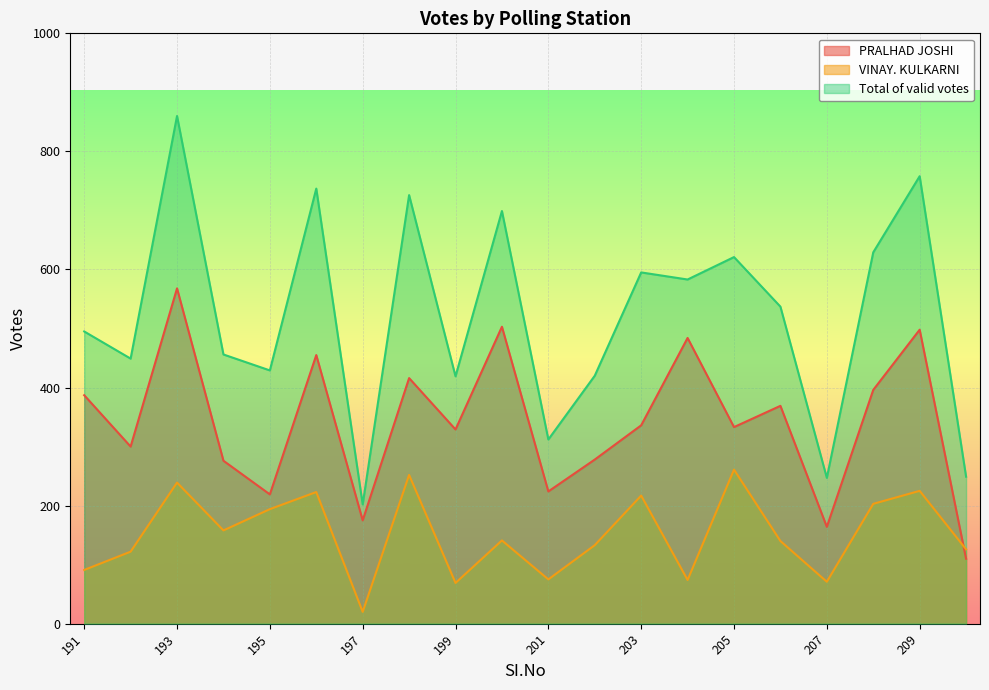

How many categories are shown in the chart?

20